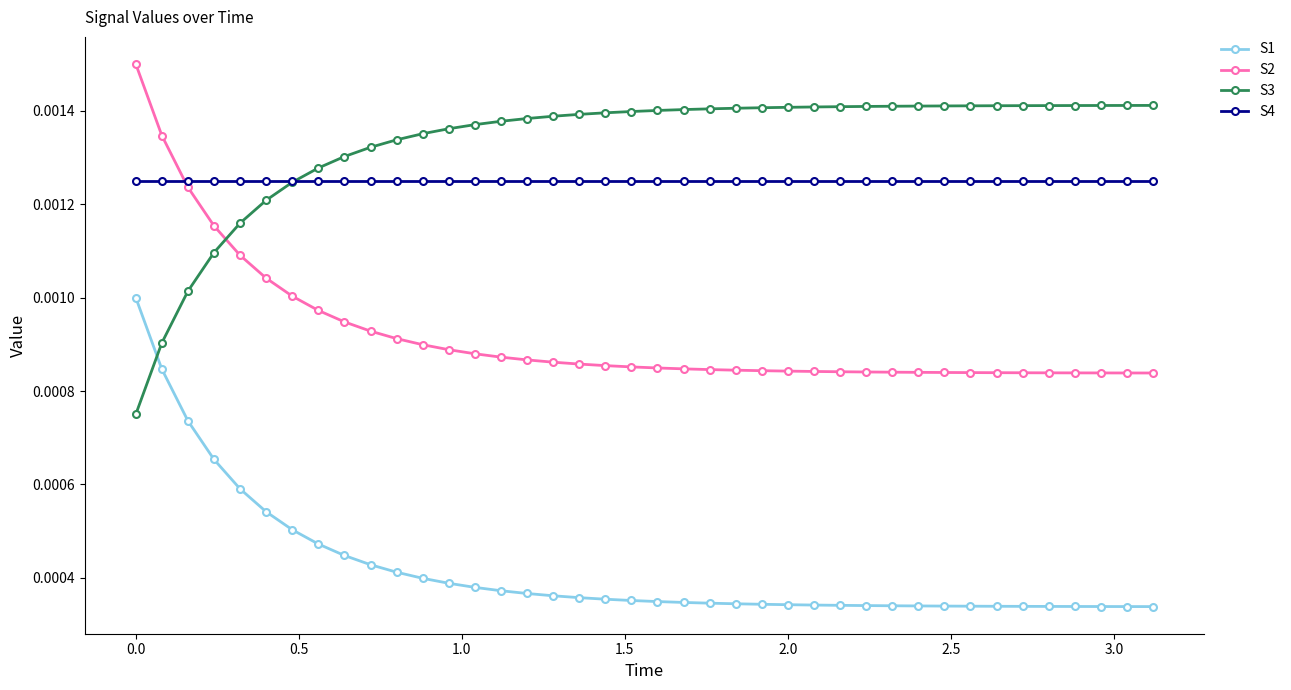

True or false: S1 and S3 cross at least once.

True